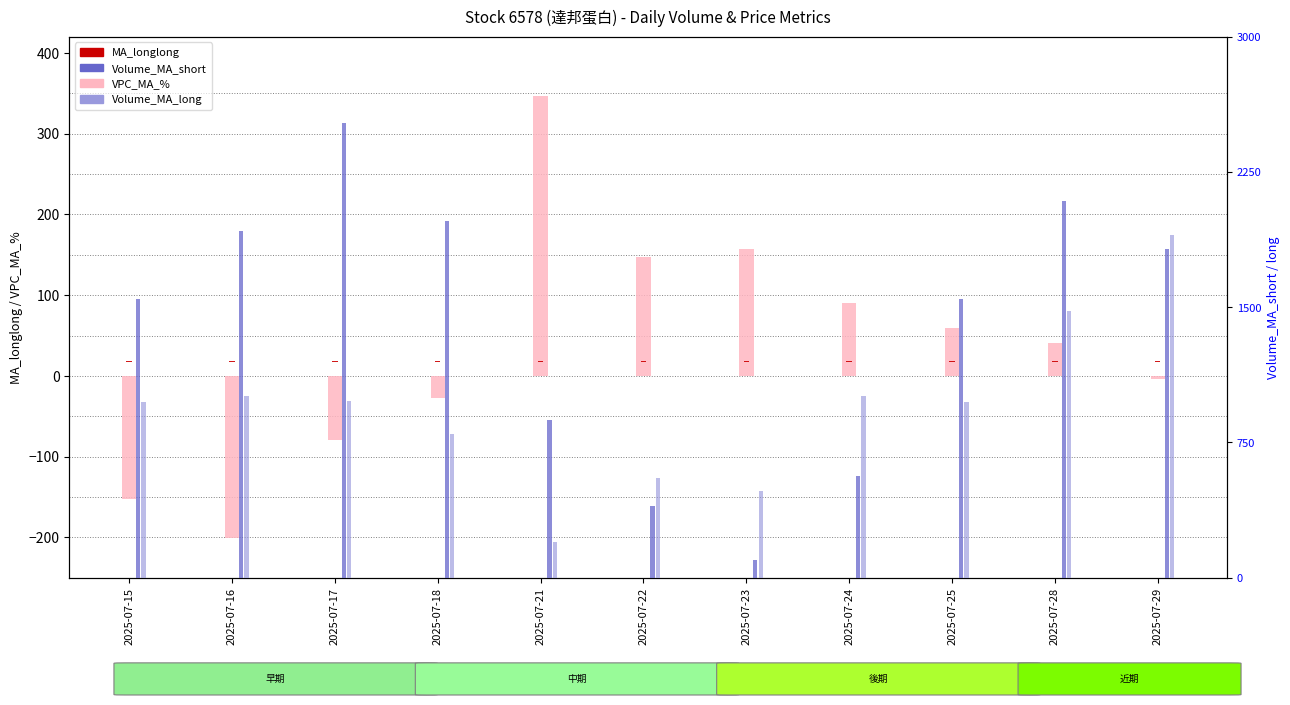

What is the sum of the Volume_MA_short values at 2025-07-21 and 2025-07-28?

2963.6